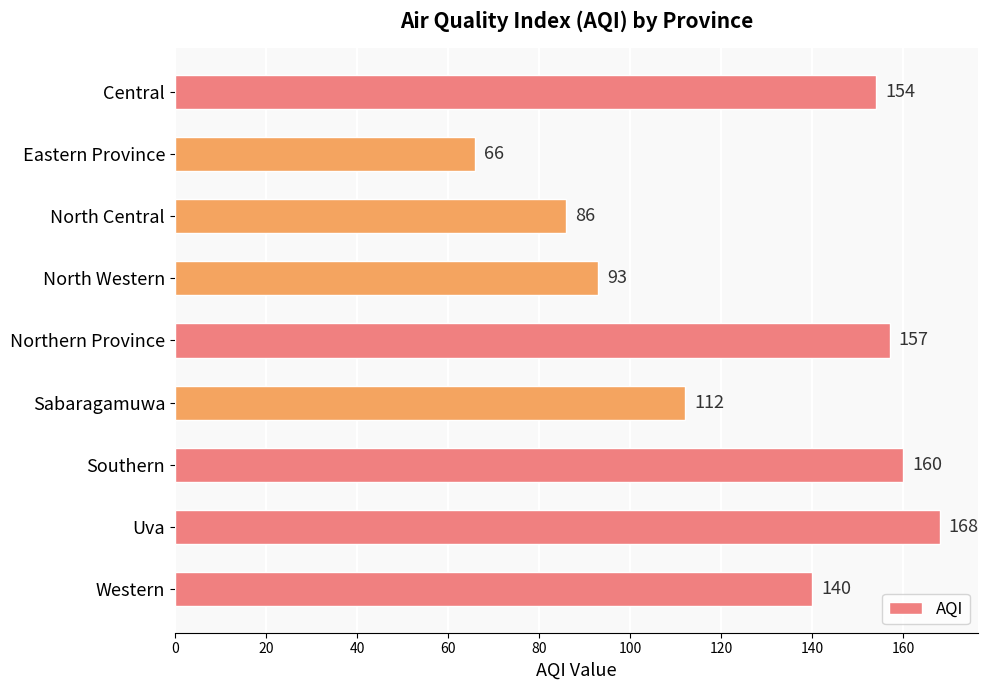

List the labels in order of value, smallest first.

Eastern Province, North Central, North Western, Sabaragamuwa, Western, Central, Northern Province, Southern, Uva